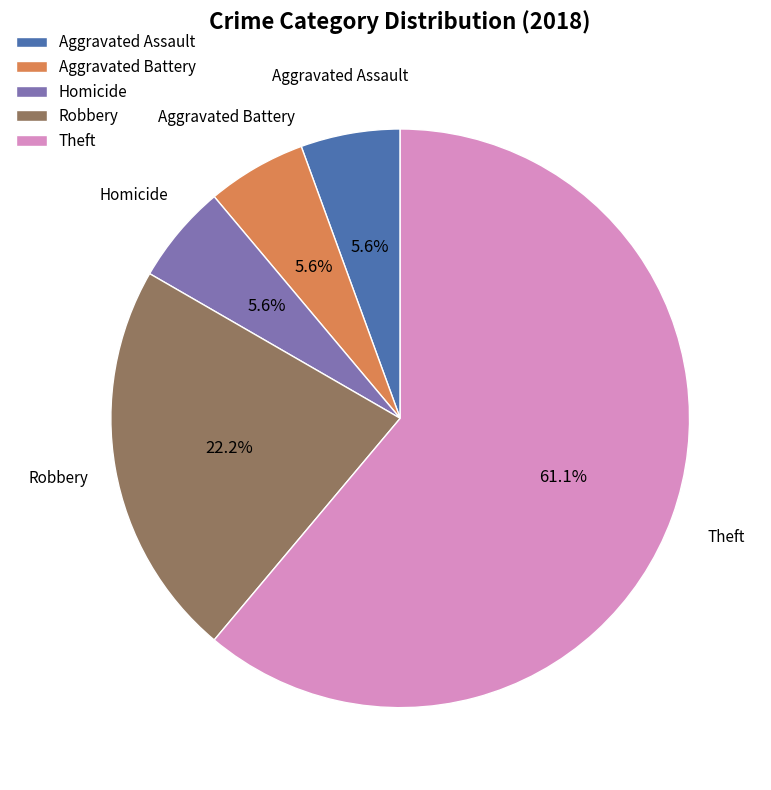

What is the largest slice in the pie chart?

Theft